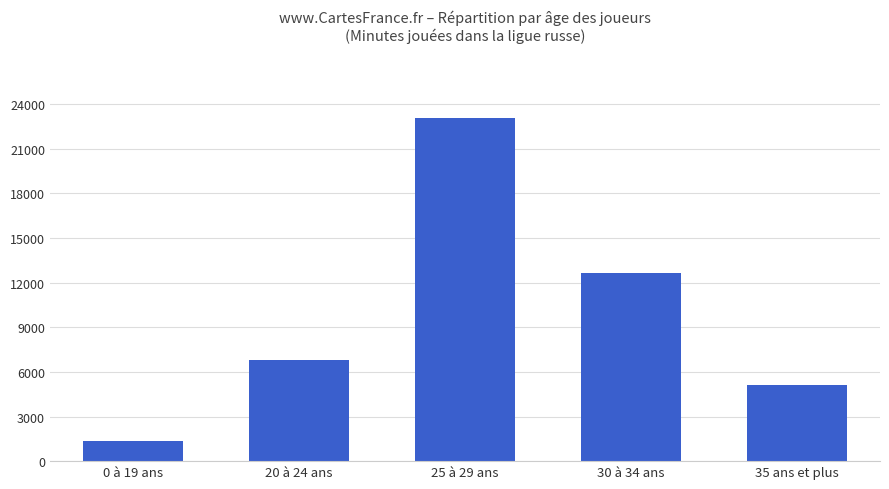

What is the difference between the values at 30 à 34 ans and 35 ans et plus?

7532